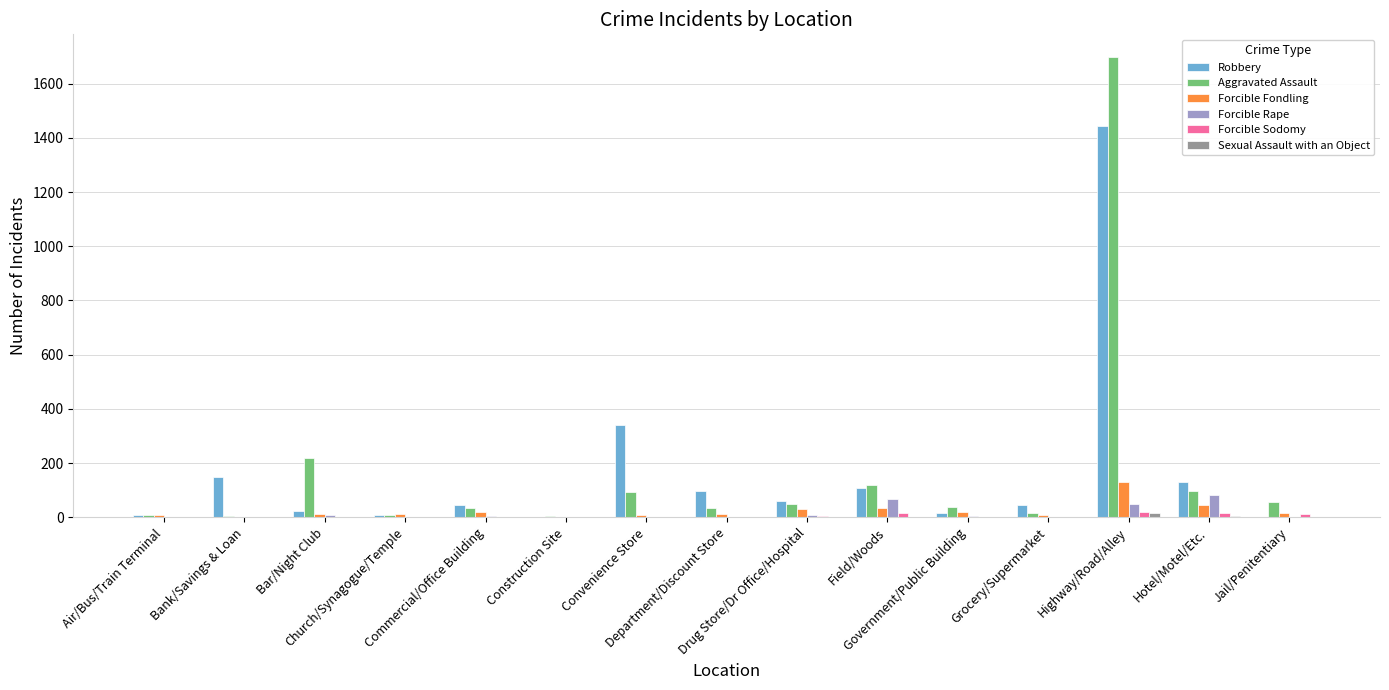

What is the maximum value for Forcible Fondling?

130